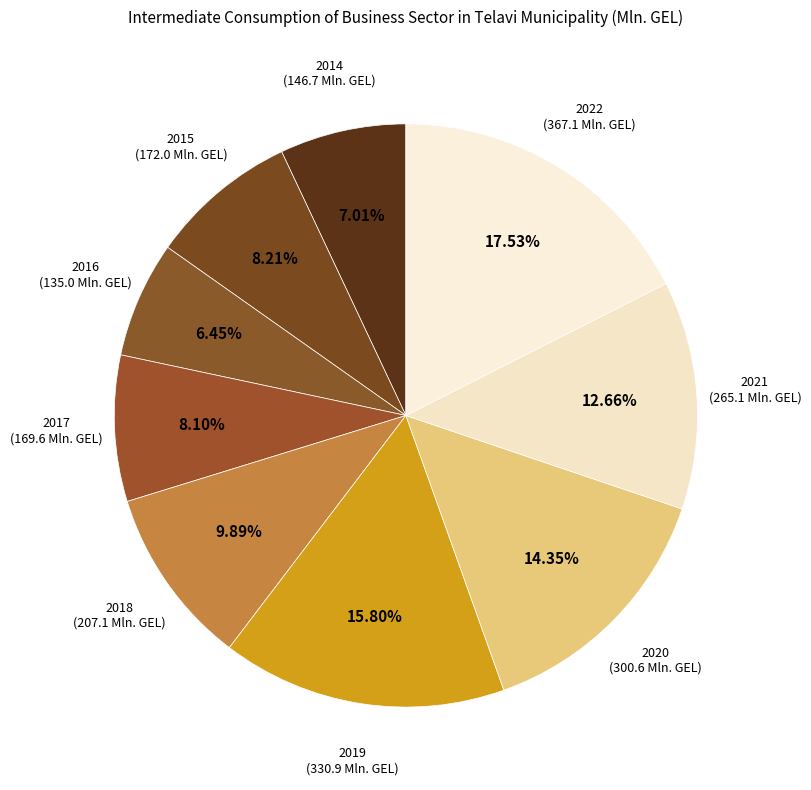

Approximately how many times larger is the value at 2022 compared to 2016?

2.7